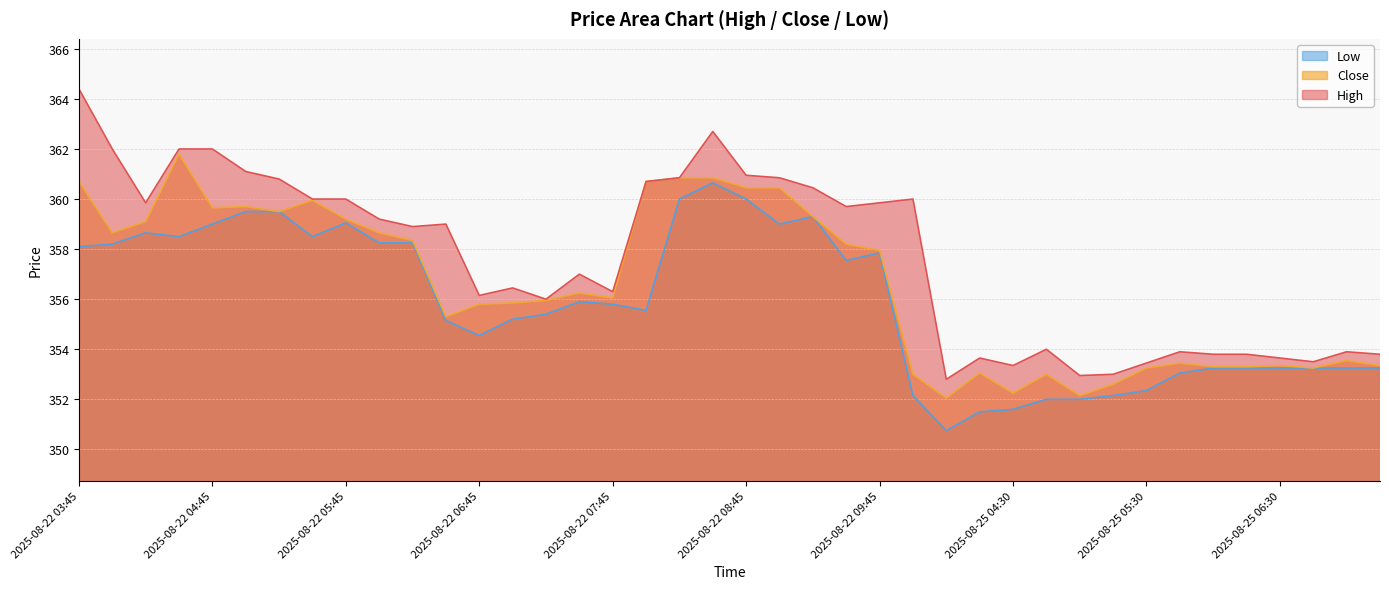

What is the total value across all series at 2025-08-25 05:00?

1057.1